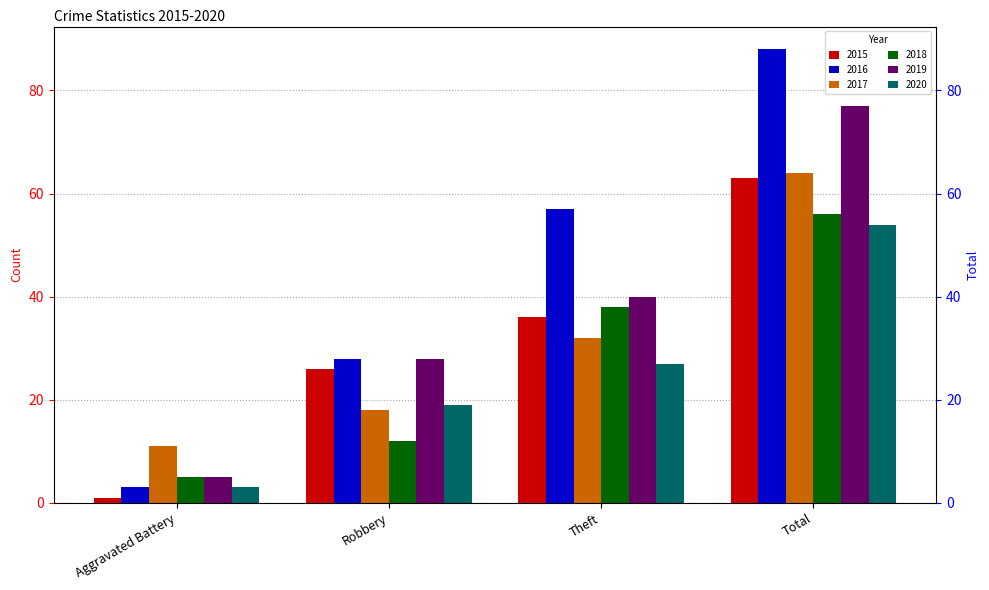

What is the label of the 2nd bar from the right?

Theft